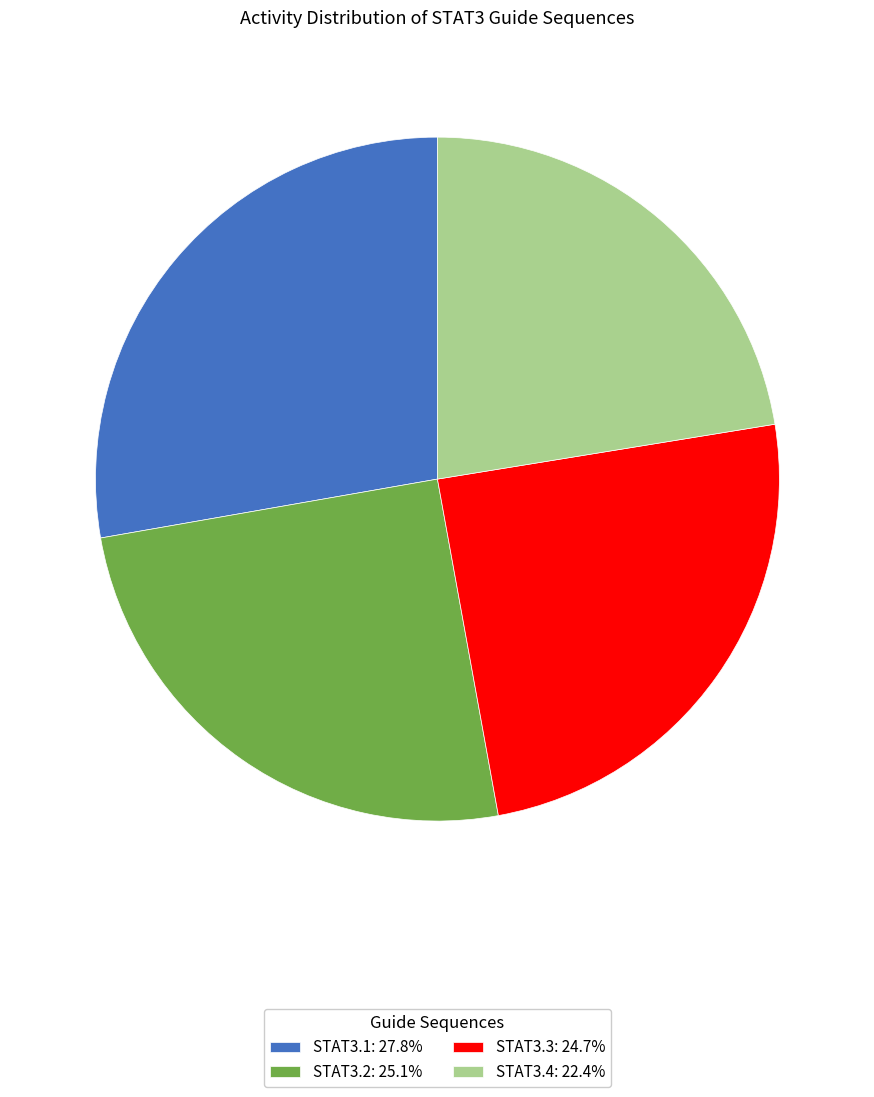

Is STAT3.3: 24.7% the majority of the pie?

No